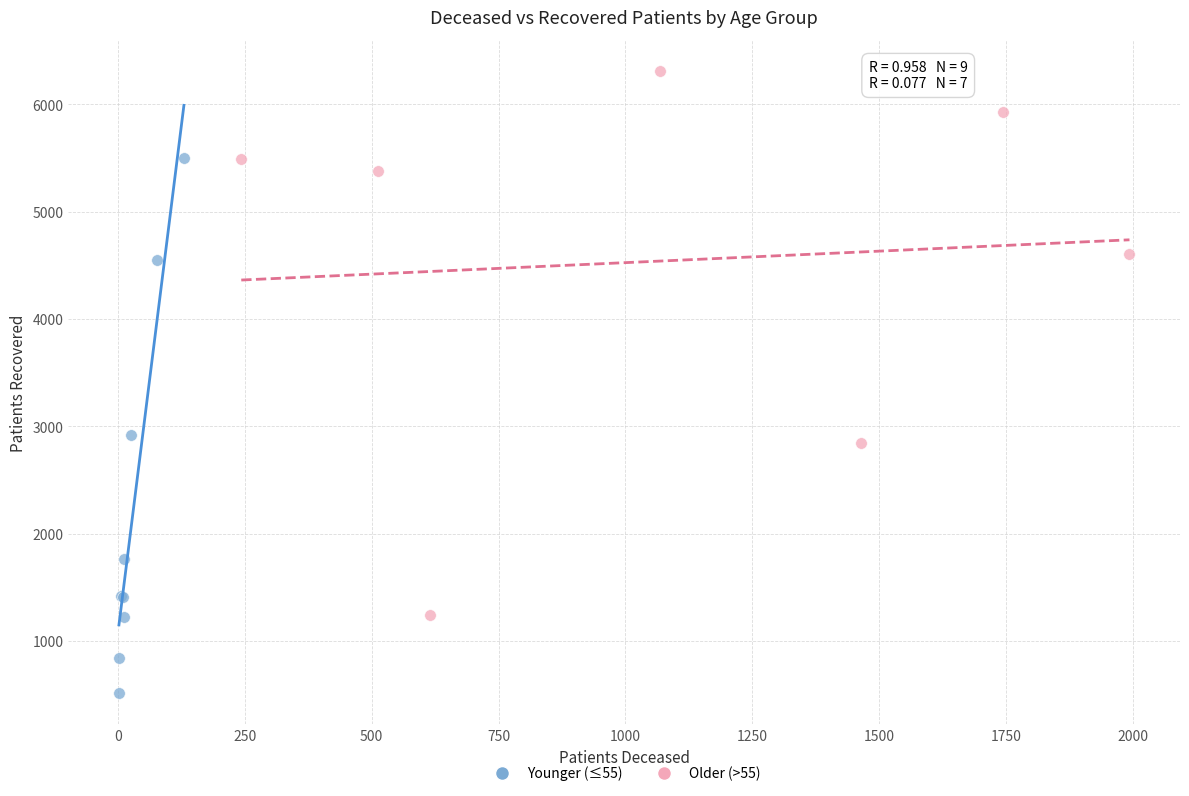

Which series contains the lowest Y value?

Younger (≤55)